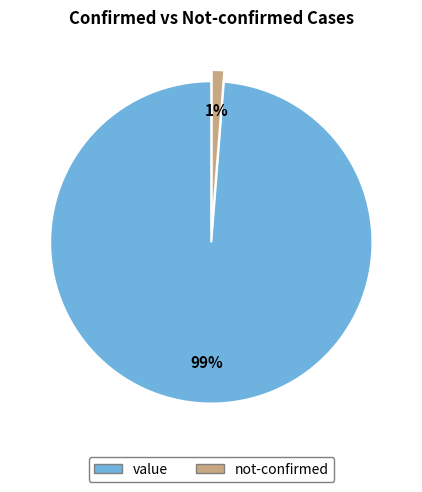

True or false: value accounts for 99% of the total.

True